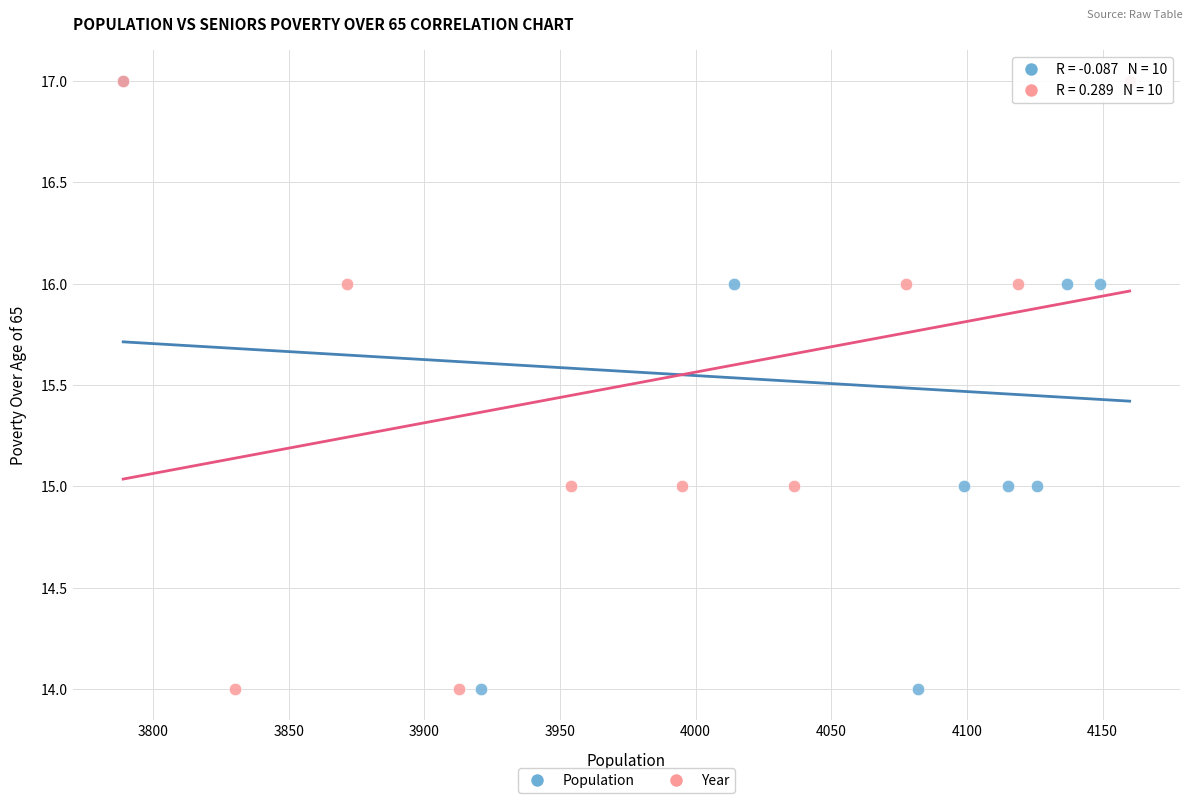

What are all the series names shown in the legend?

Population, Year